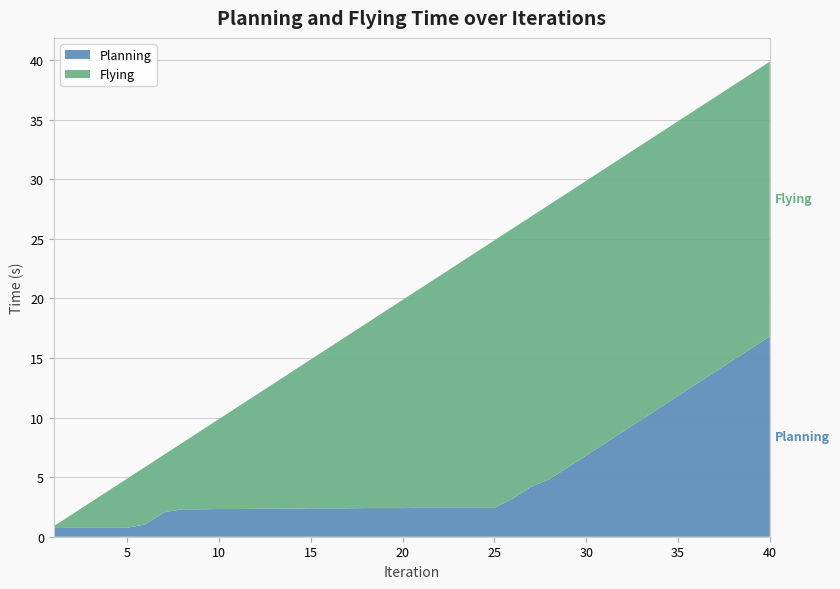

Reading left to right, what are all the values shown in this chart?

Planning: 1=0.7	2=0.7	3=0.7	4=0.7	5=0.7	6=1.0	7=2.0	8=2.3	9=2.3	10=2.3	11=2.3	12=2.3	13=2.3	14=2.4	15=2.4	16=2.4	17=2.4	18=2.4	19=2.4	20=2.4	21=2.4	22=2.4	23=2.4	24=2.4	25=2.4	26=3.2	27=4.2	28=4.8	29=5.8	30=6.8	31=7.8	32=8.8	33=9.8	34=10.8	35=11.8	36=12.8	37=13.8	38=14.8	39=15.8	40=16.8
Flying: 1=0.2	2=1.1	3=2.1	4=3.1	5=4.1	6=4.8	7=4.8	8=5.6	9=6.6	10=7.6	11=8.6	12=9.5	13=10.5	14=11.5	15=12.5	16=13.5	17=14.5	18=15.5	19=16.5	20=17.5	21=18.5	22=19.5	23=20.5	24=21.5	25=22.5	26=22.7	27=22.7	28=23.1	29=23.1	30=23.1	31=23.1	32=23.1	33=23.1	34=23.1	35=23.1	36=23.1	37=23.1	38=23.1	39=23.1	40=23.1